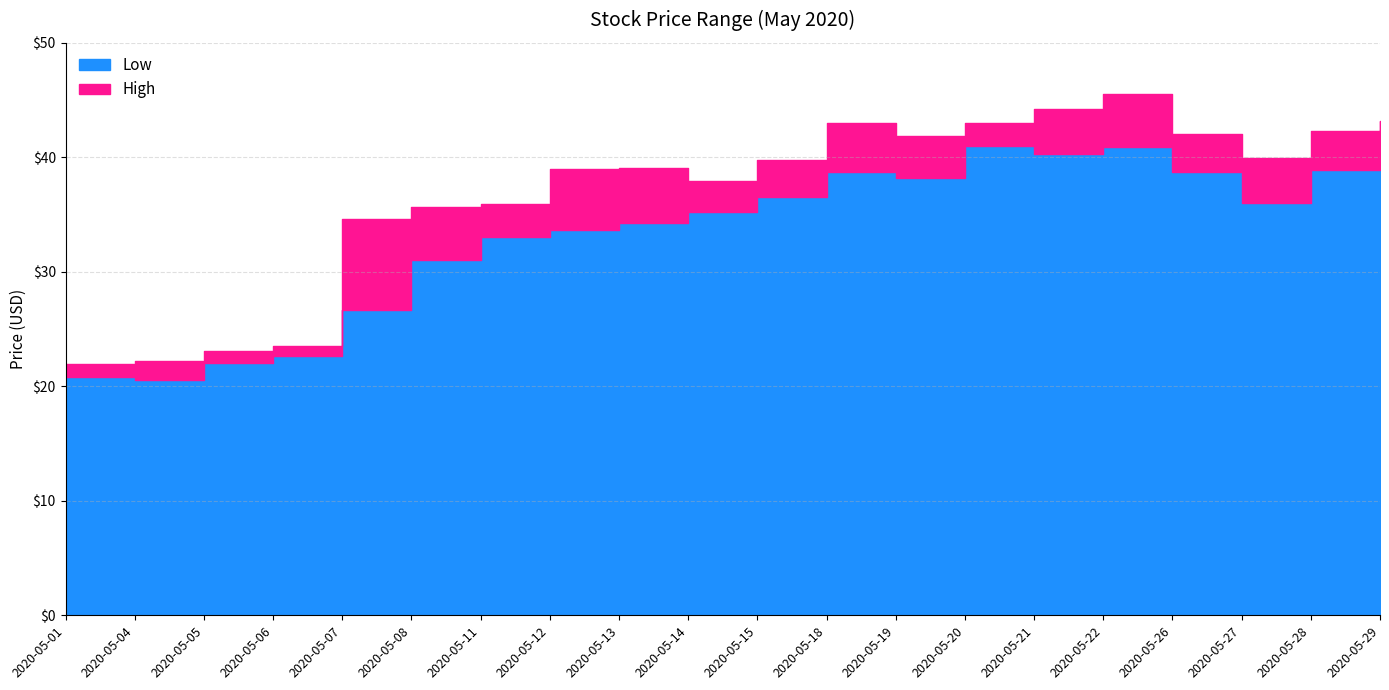

Between 2020-05-13 and 2020-05-28, which is larger?

2020-05-28